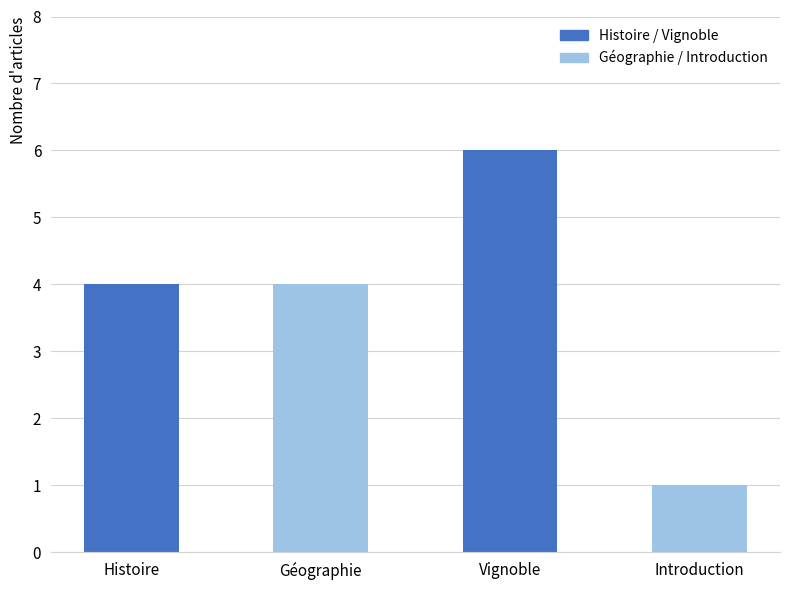

What is the label of the 2nd bar from the left?

Géographie